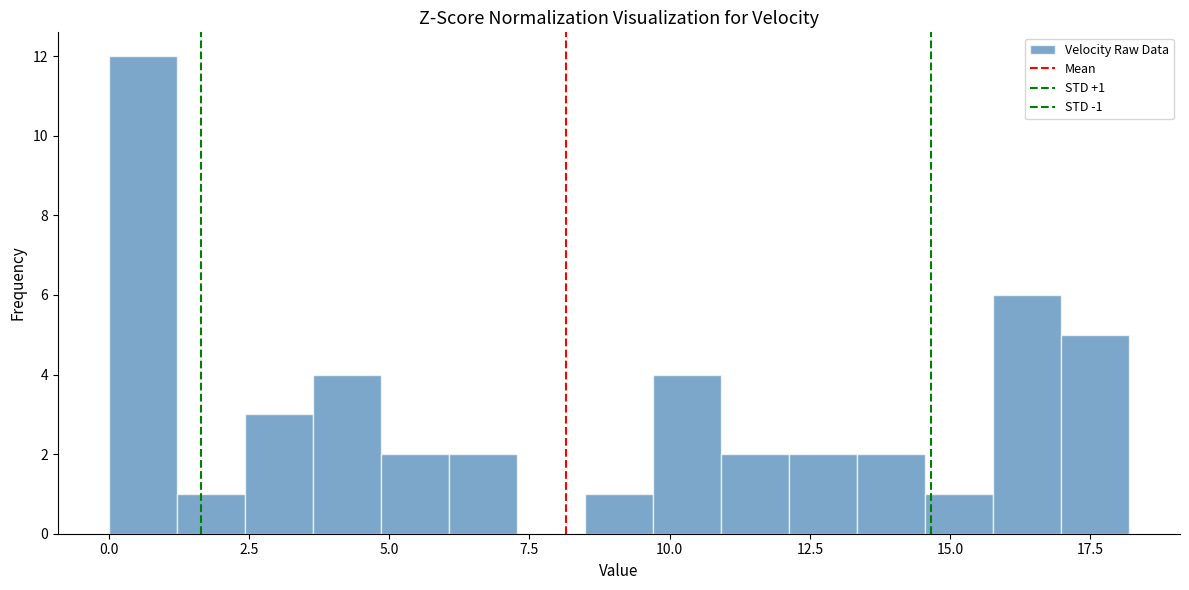

Around what value on the x-axis is the tallest bar? Give the approximate position of its centre, as read against the axis.

0.5